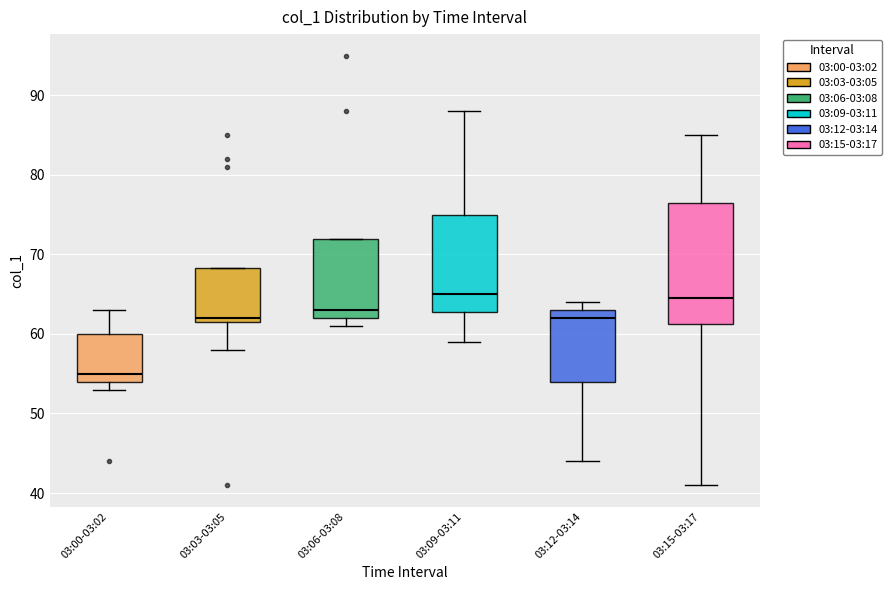

Where is the lower edge of the box for 03:09-03:11 on the y-axis? The values are not printed on the chart, so give them approximately, as read against the axis.

63